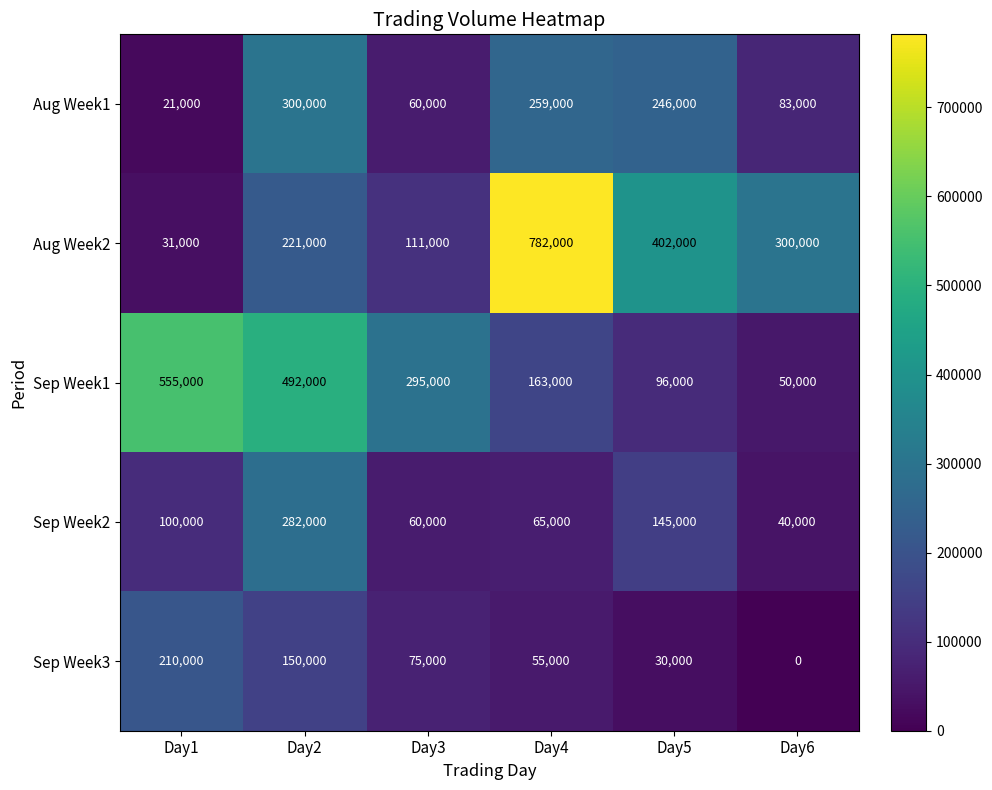

What is the difference between the second highest and minimum values in the Sep Week1 series?

442000